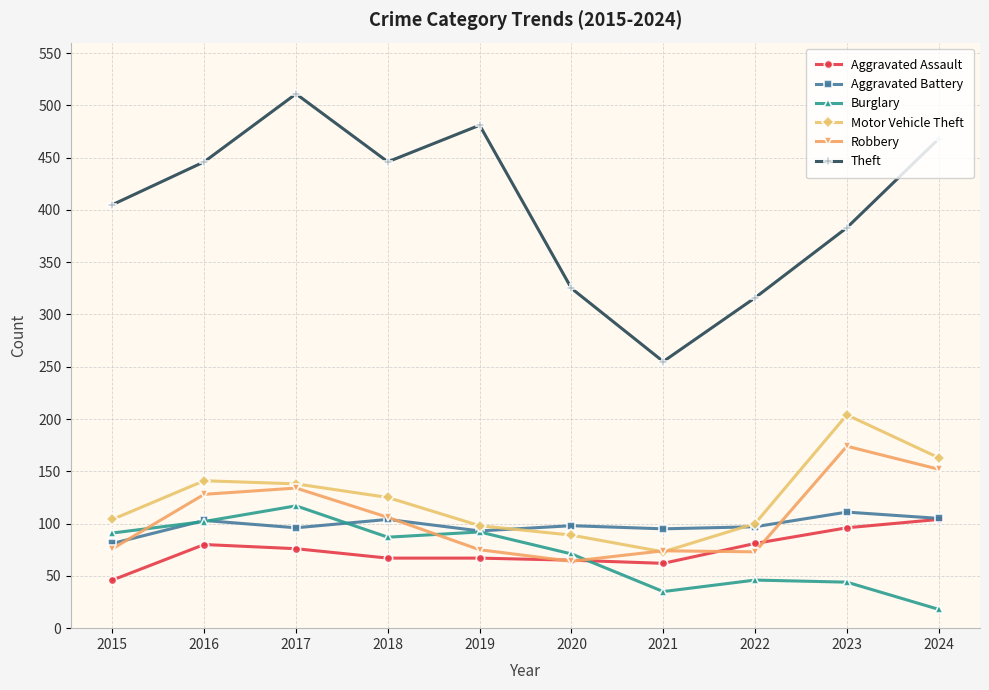

How many series are shown in this chart?

6